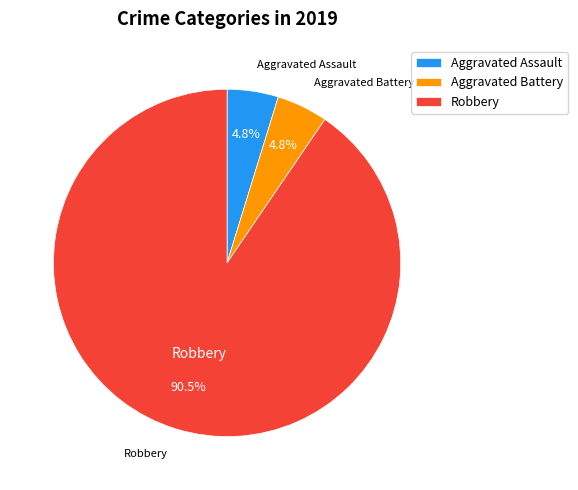

Which has a higher value, Robbery or Aggravated Assault?

Robbery